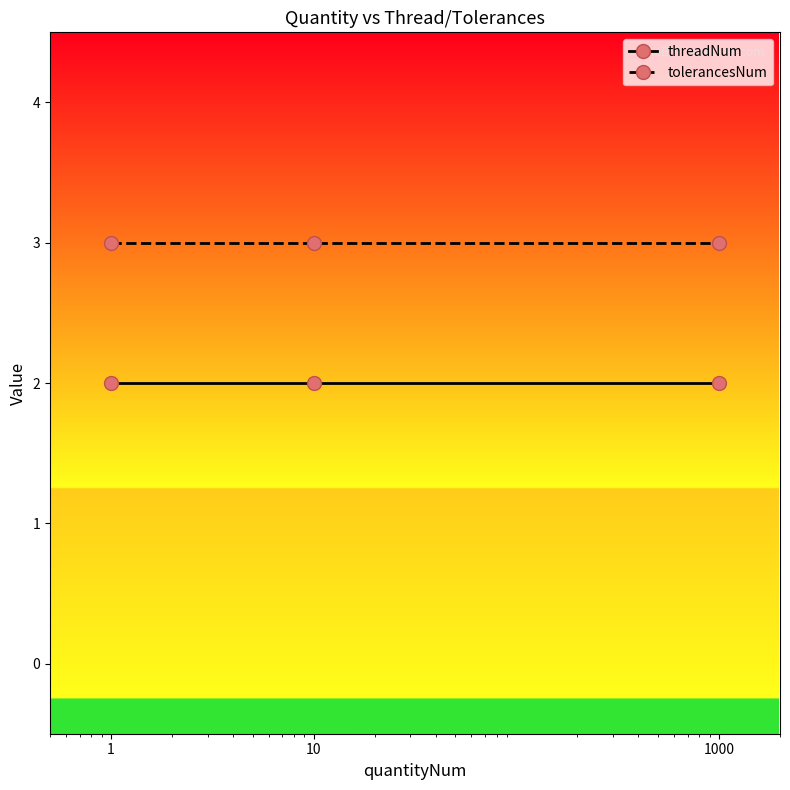

What is the minimum value for tolerancesNum?

3